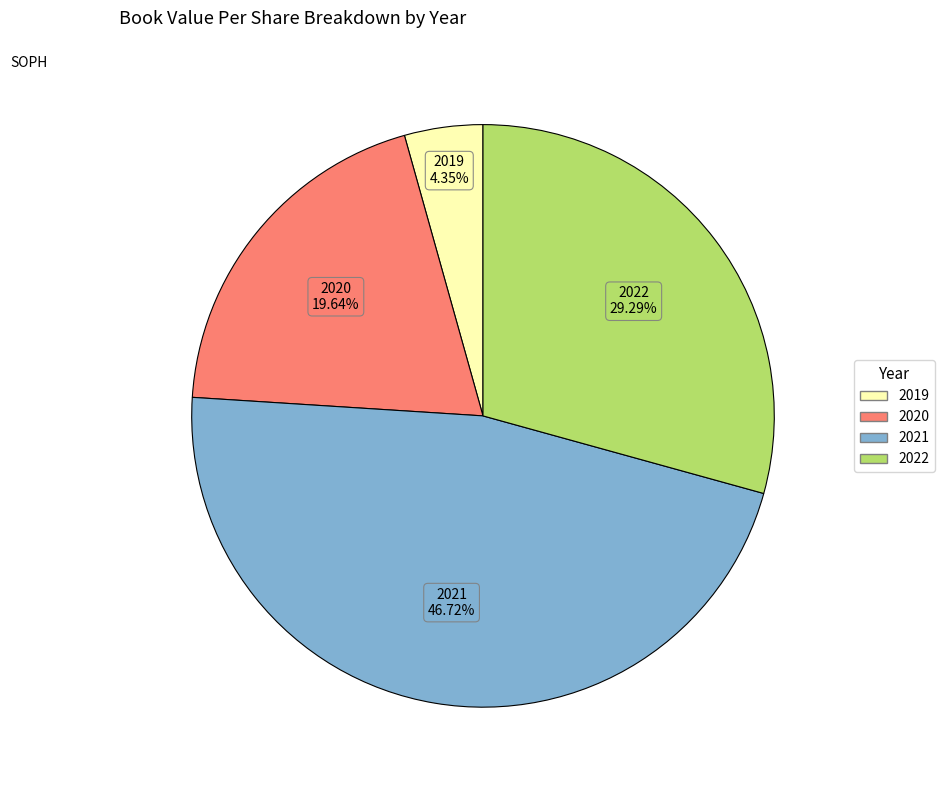

Is there a majority slice in this chart?

No